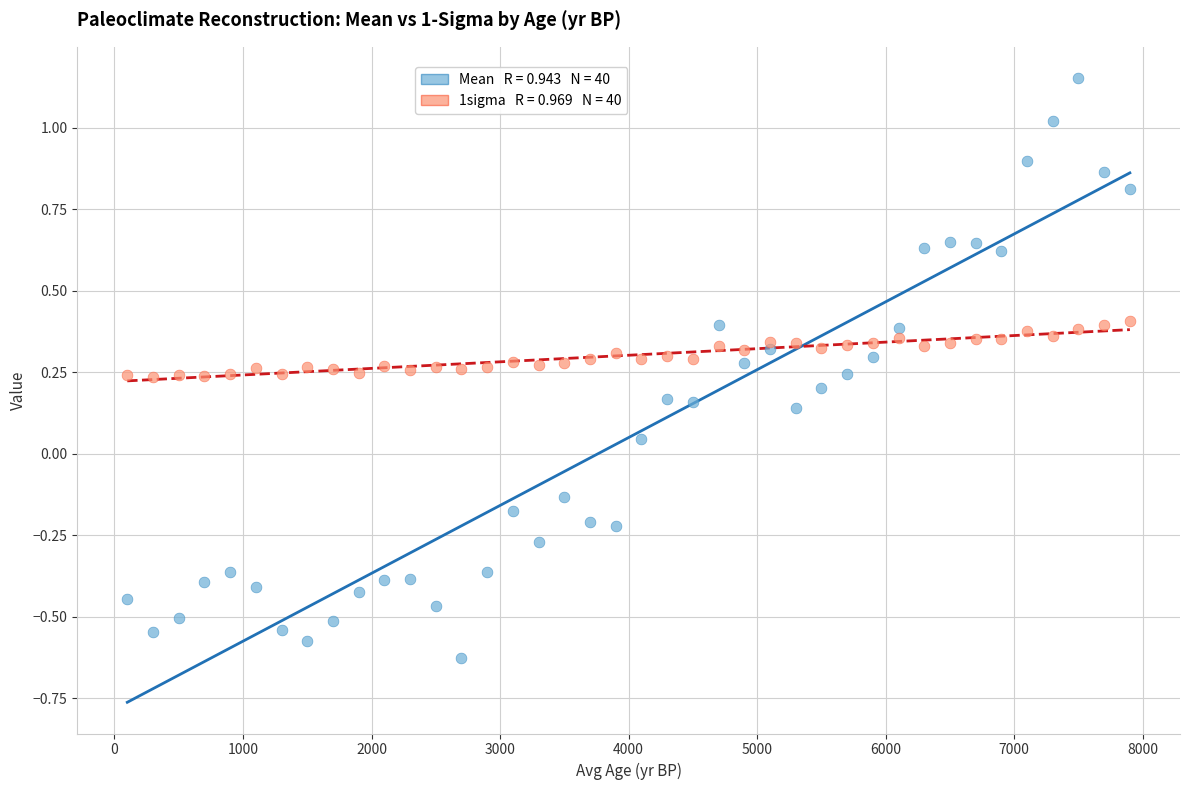

Across all data points, what is the range of X values (max minus min)?

7800.0